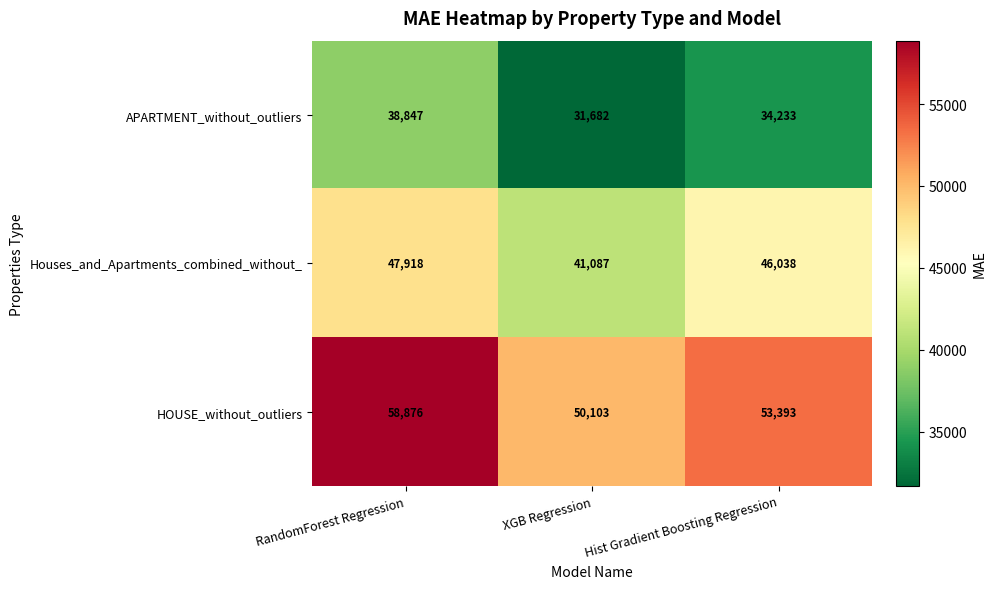

What is the smallest value displayed?

31682